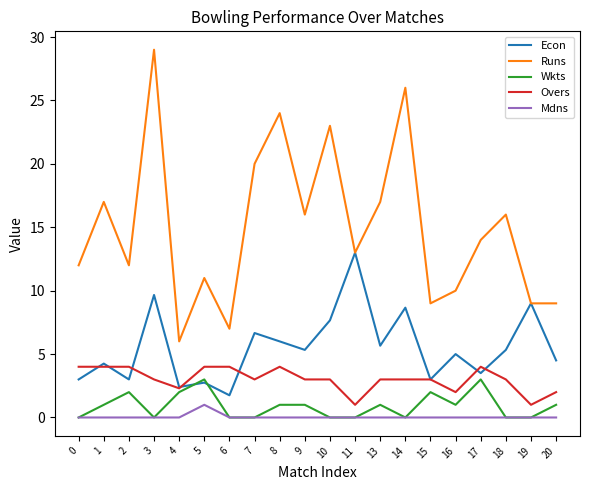

Does the chart have visible grid lines?

No